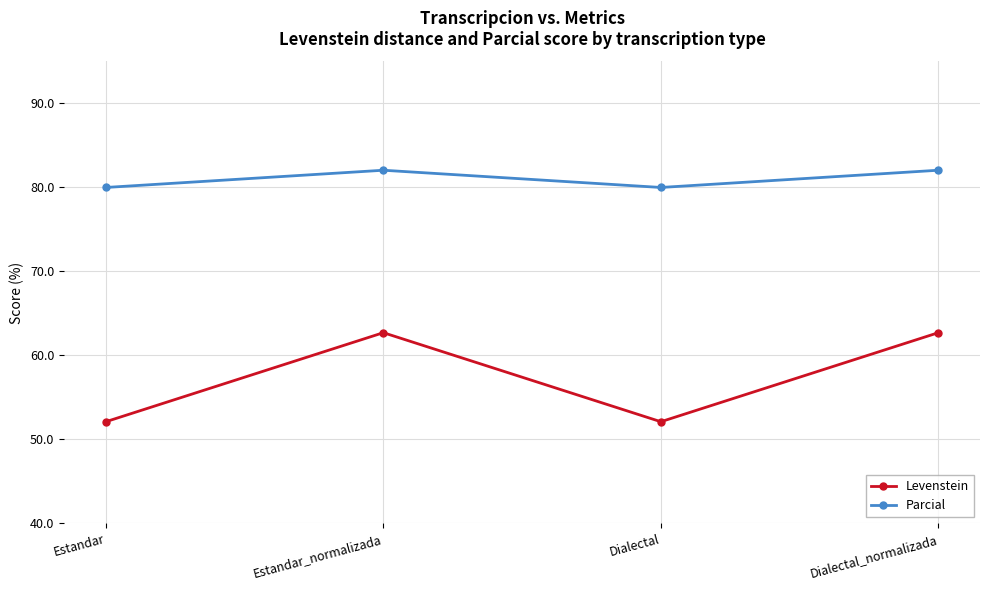

True or false: Levenstein has a value of 62.7 at Estandar_normalizada.

True